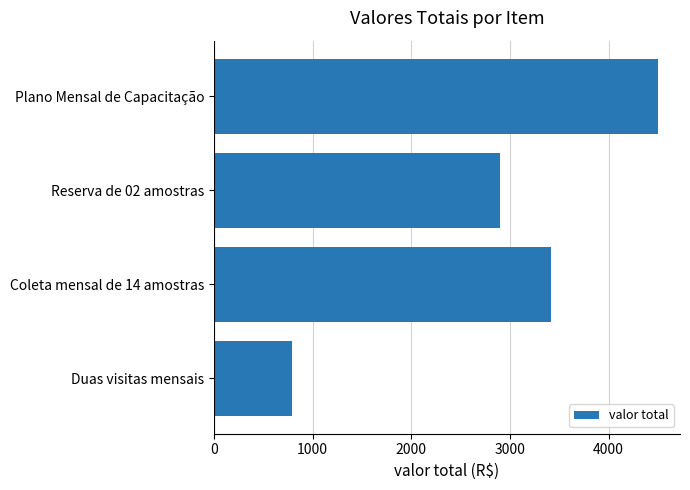

What is the change in value from Duas visitas mensais to Reserva de 02 amostras?

+2110.0